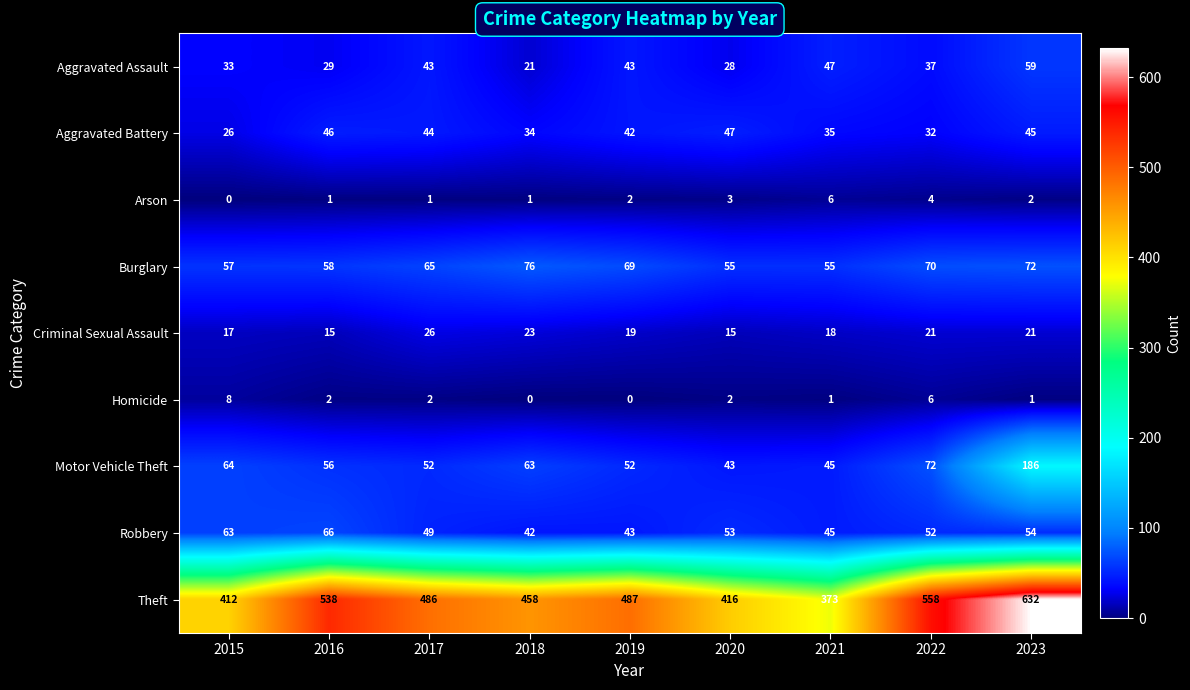

What is the sum of all Motor Vehicle Theft values?

633